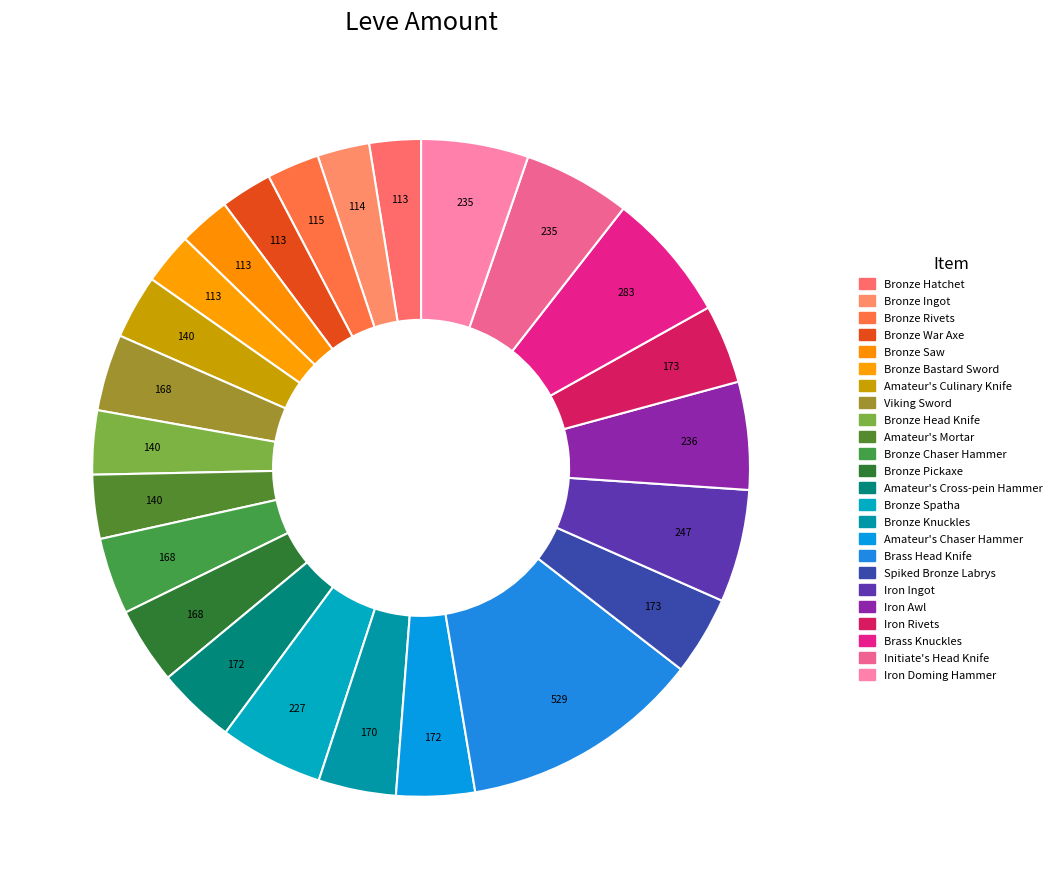

Is Amateur's Culinary Knife the majority of the pie?

No